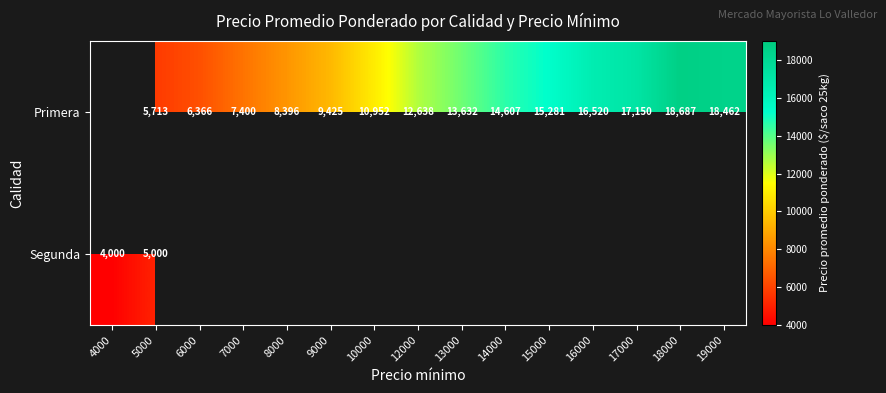

What is the smallest value displayed?

4000.0